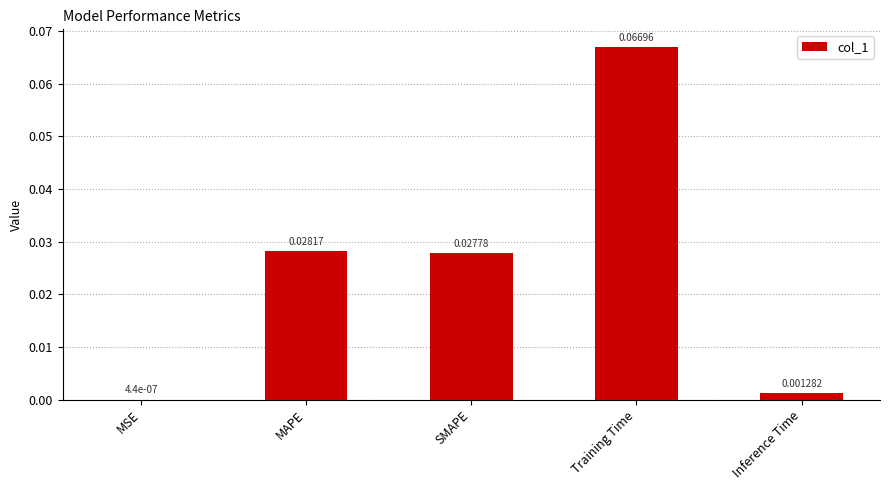

Between Inference Time and MAPE, which is larger?

MAPE